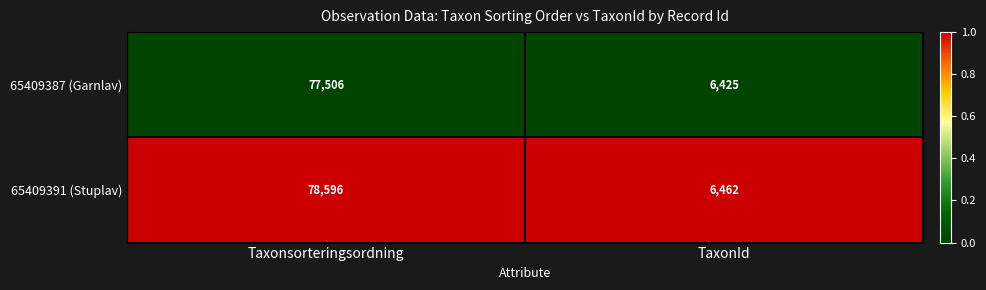

Read the 65409391 (Stuplav) value at Taxonsorteringsordning, to the nearest 100.

78600